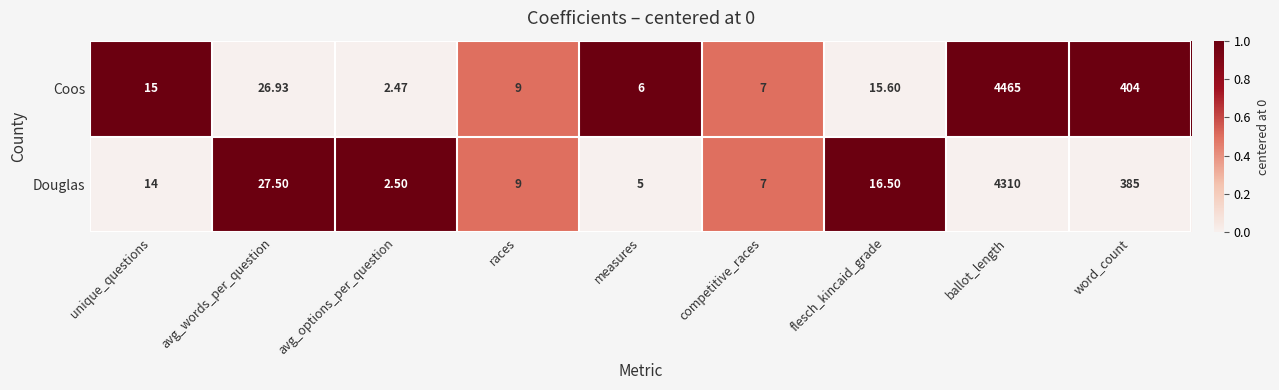

At which label is Coos closest to 2233?

word_count